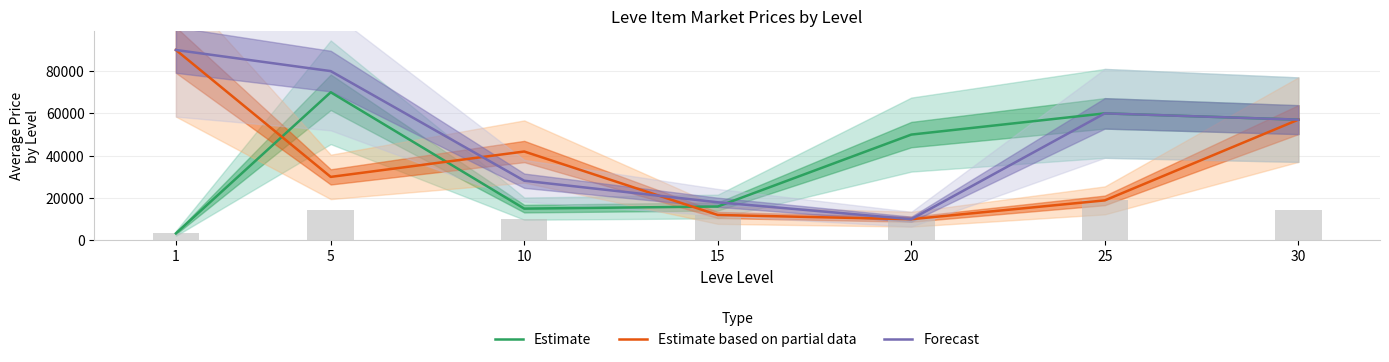

At how many categories does at least one series exceed 81103?

1